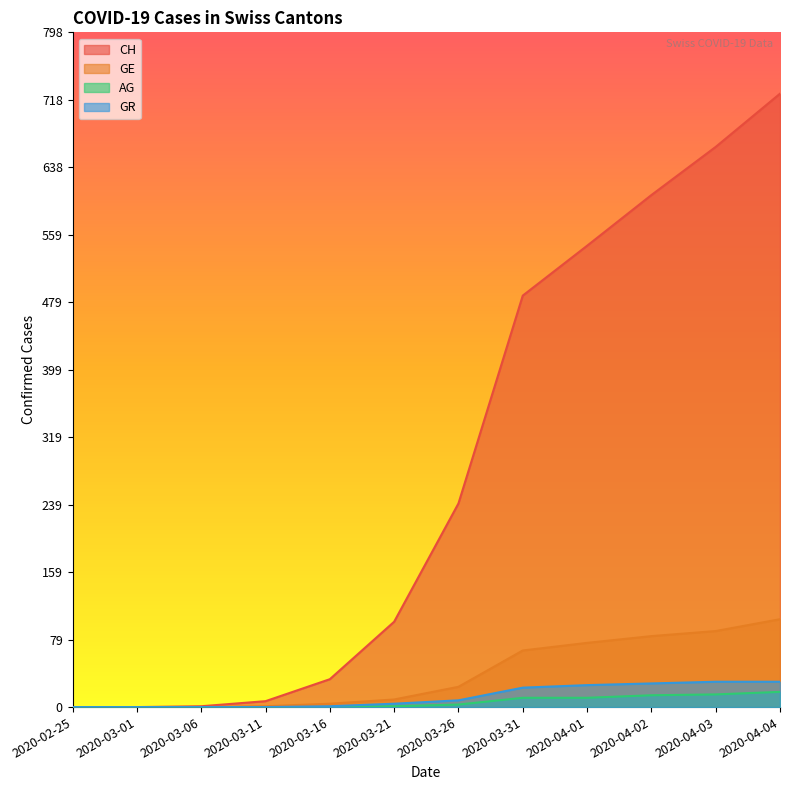

What position from the right is 2020-03-06?

10